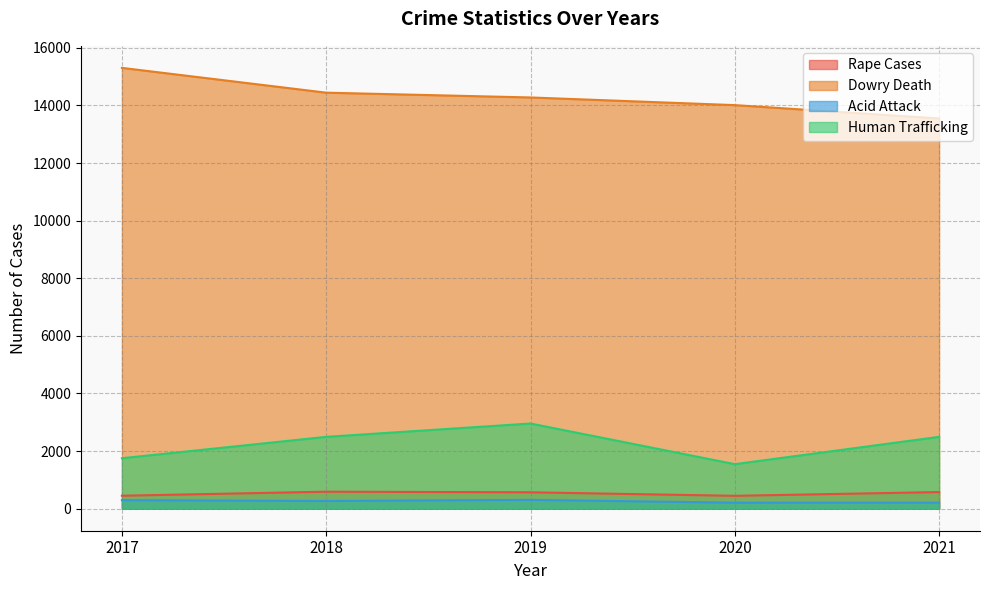

Which series has the widest spread of values?

Dowry Death